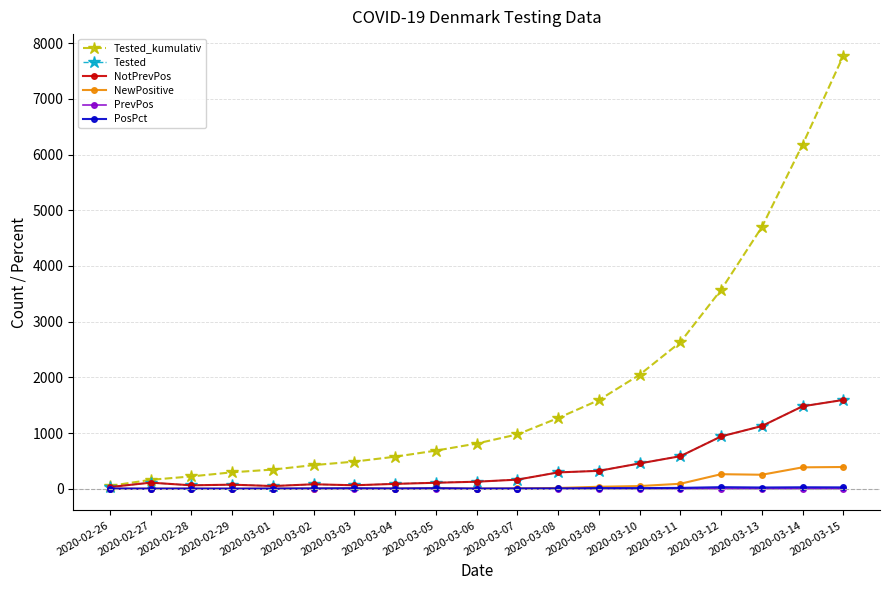

What is the greatest value displayed?

7773